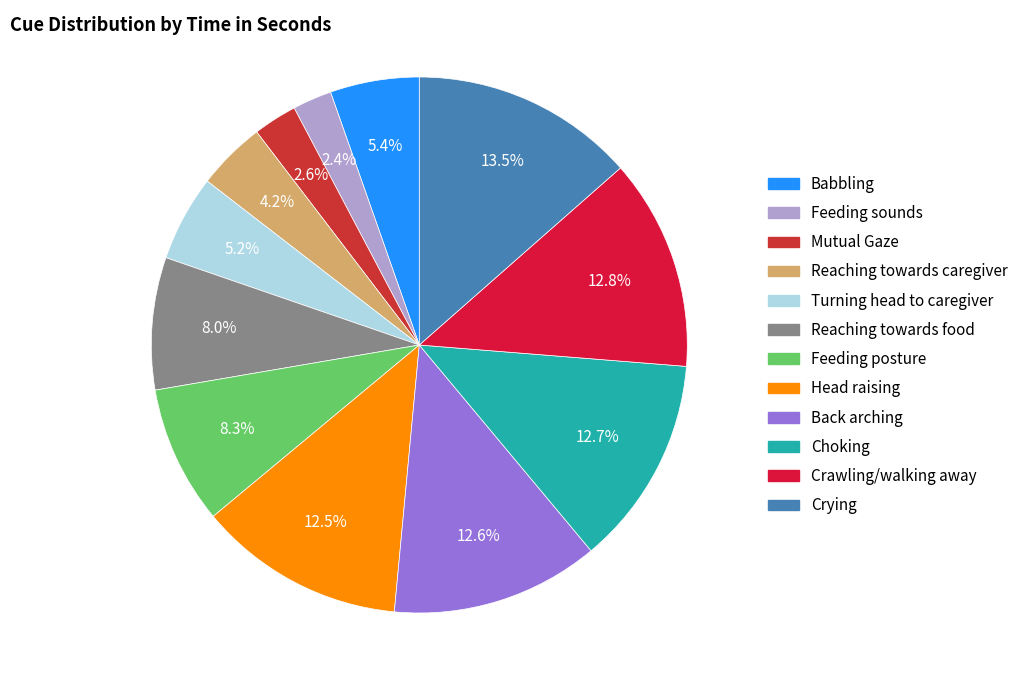

What percentage is the Feeding posture slice, to the nearest percent?

8%